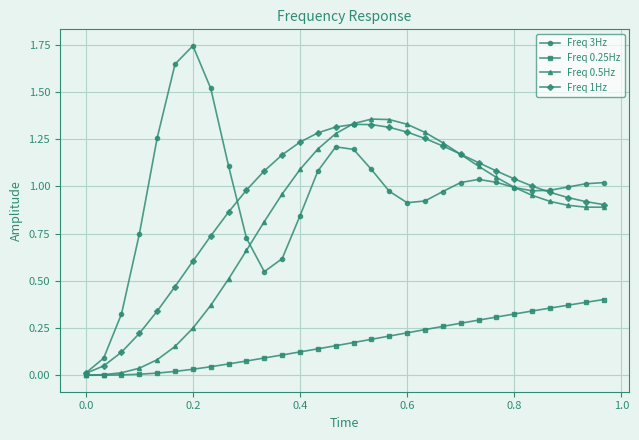

Which series has the largest range (max minus min)?

Freq 3Hz